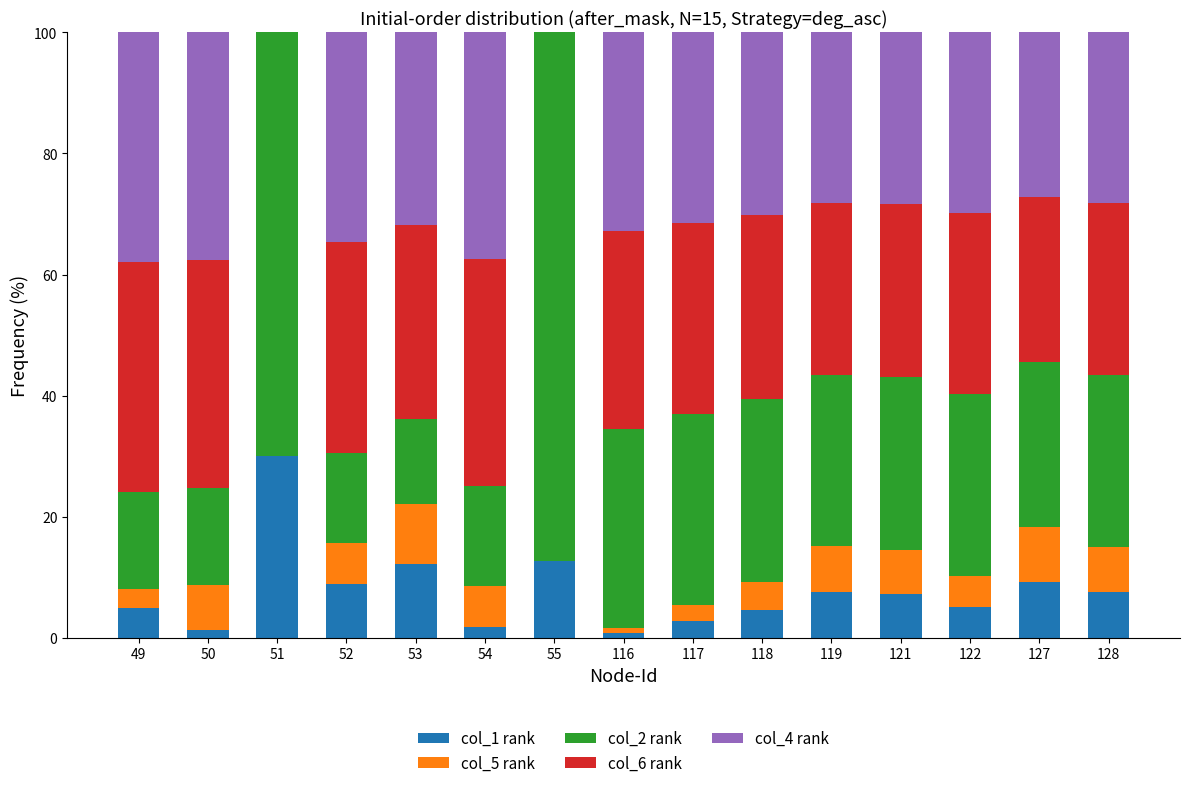

What is the total value across all series at 52?

100.0